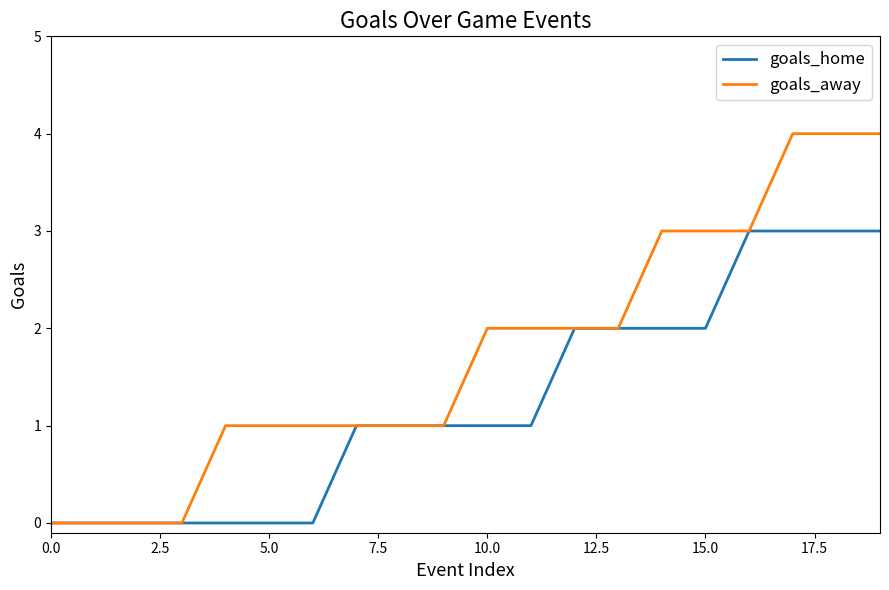

Which series has the largest range (max minus min)?

goals_away